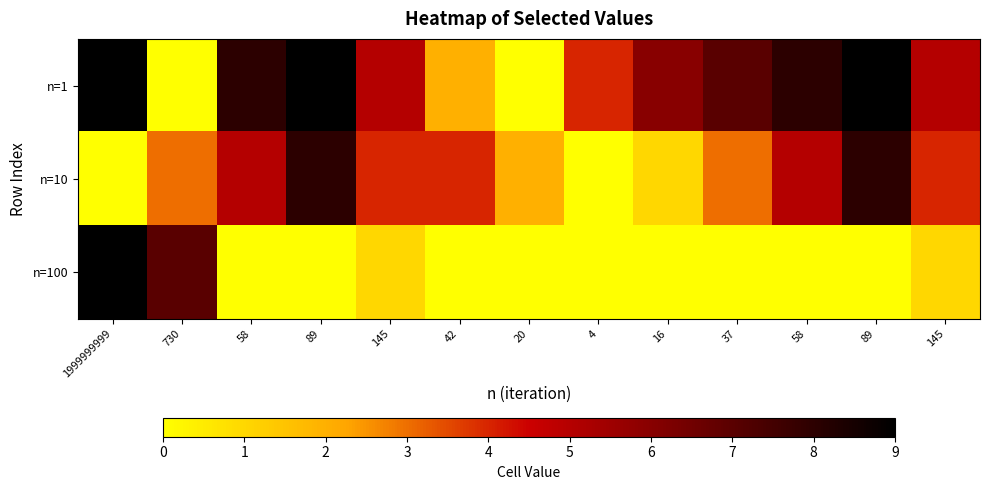

Rank the series by their average value, from lowest to highest.

n=100, n=10, n=1